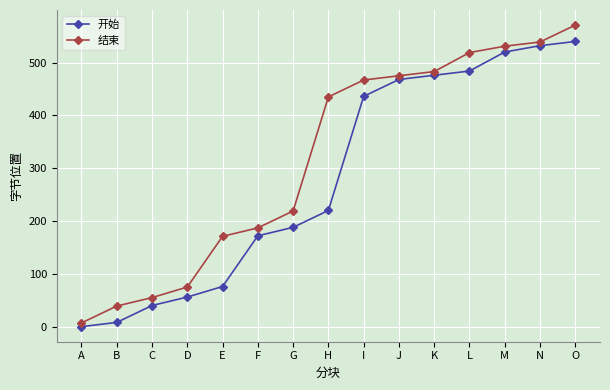

The value of 结束 at I is 726. True or false?

False